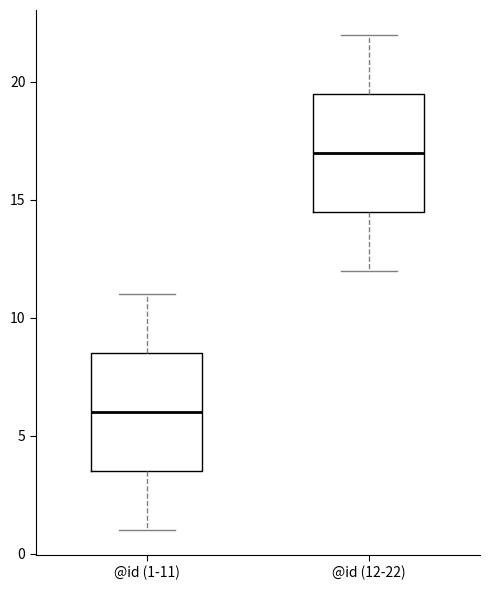

Reading left to right, read every box against the y-axis: the position of its median line, the range the box covers, and the ends of its whiskers. The values are not printed on the chart, so give them approximately, as read against the axis.

@id (1-11): median 6.0, box 3.5 to 8.5, whiskers 1.0 to 11.0
@id (12-22): median 17.0, box 14.5 to 19.5, whiskers 12.0 to 22.0